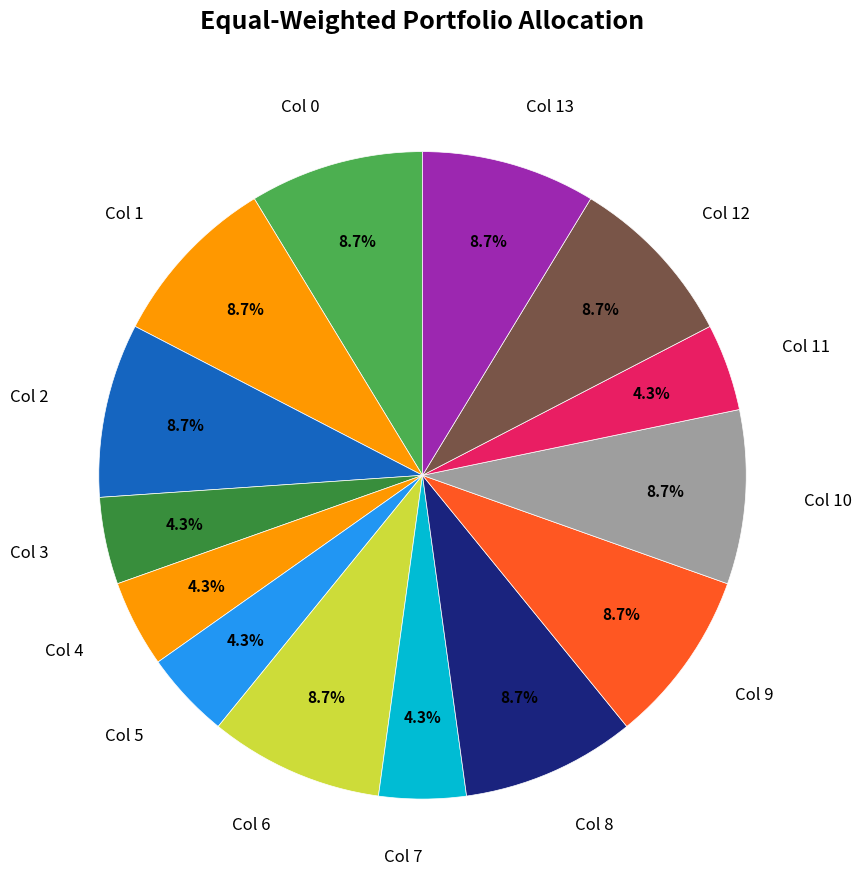

To the nearest percent, what is the average slice percentage?

7%